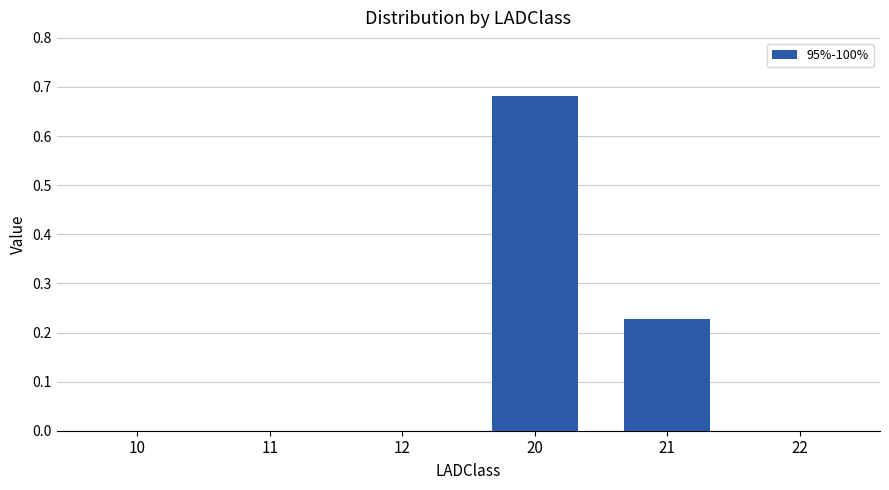

What is the sum of all values?

0.9